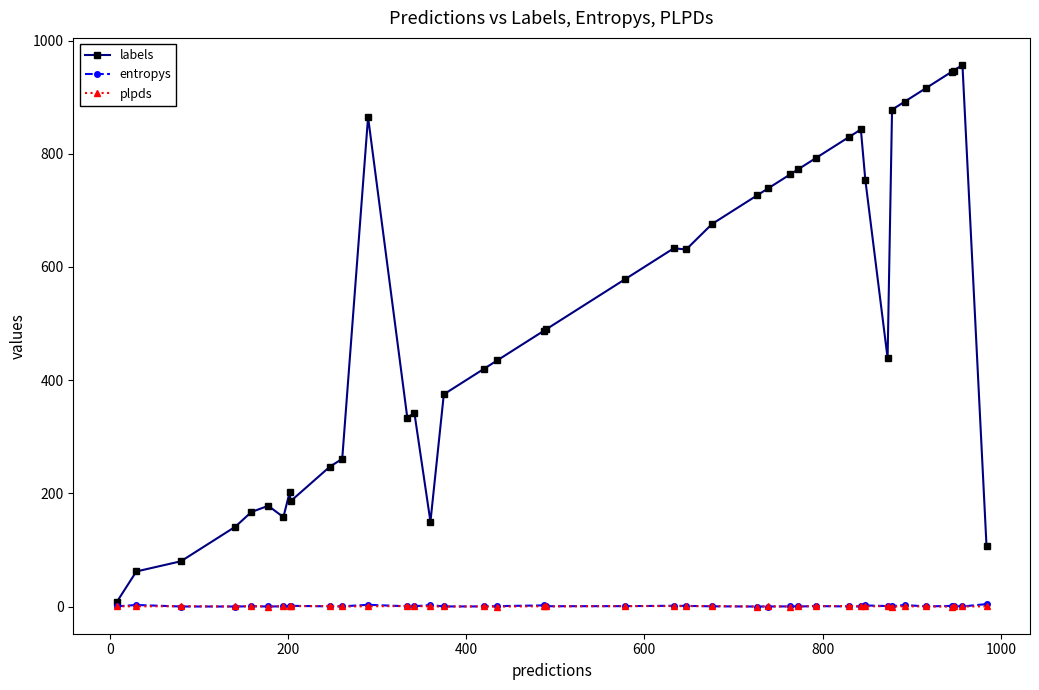

What is the value of the labels point at the 18th from the left?

435.0